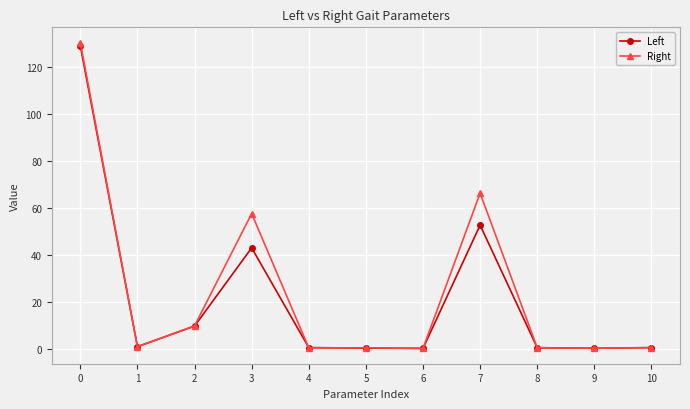

What is the maximum value for Right?

130.4